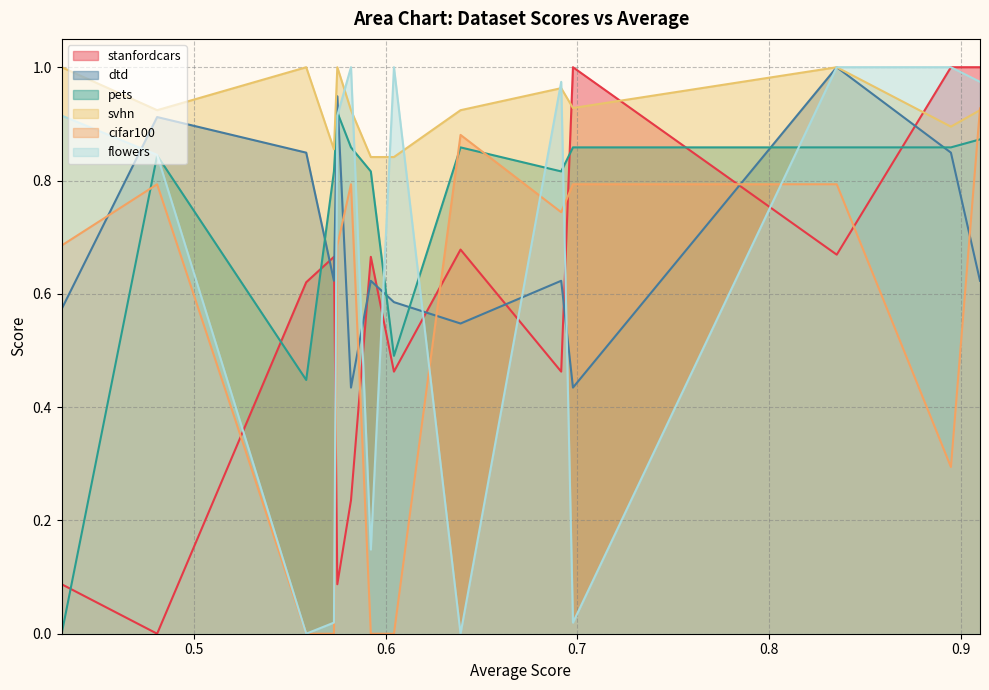

How many series are shown in this chart?

6